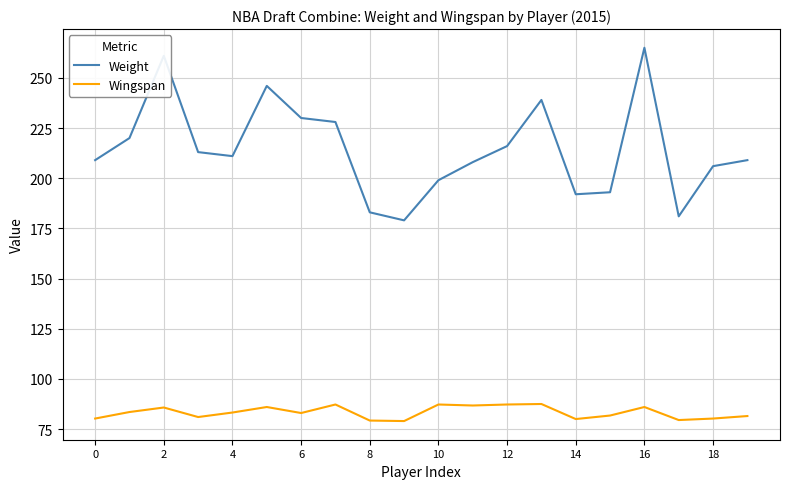

What is the smallest value displayed?

79.0